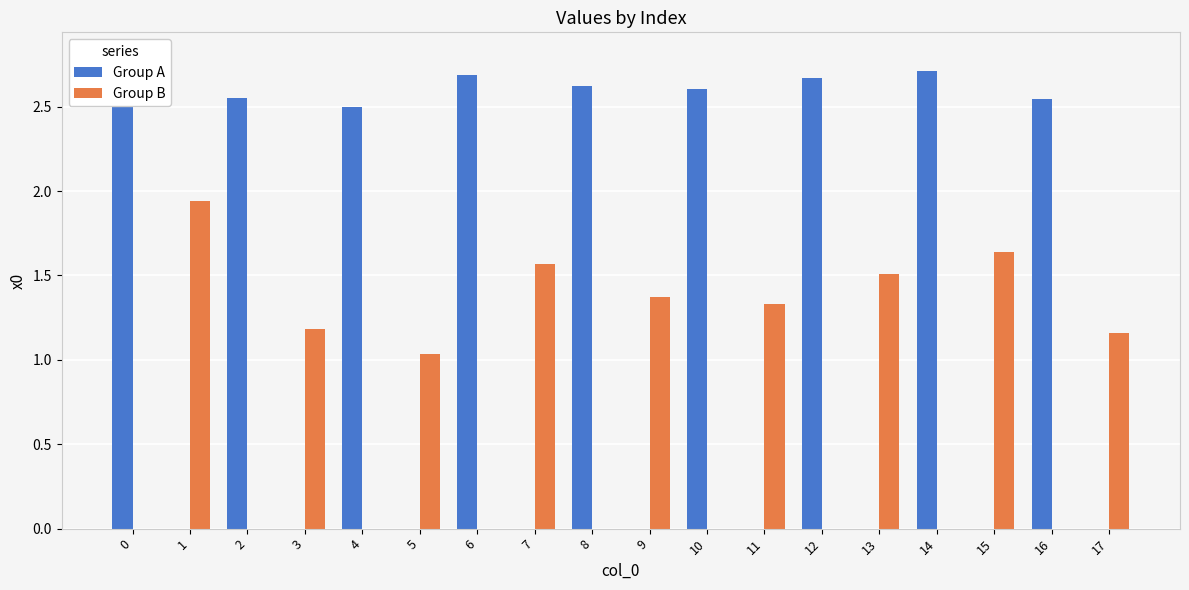

The Group A series shows 4.1 at 8. True or false?

False